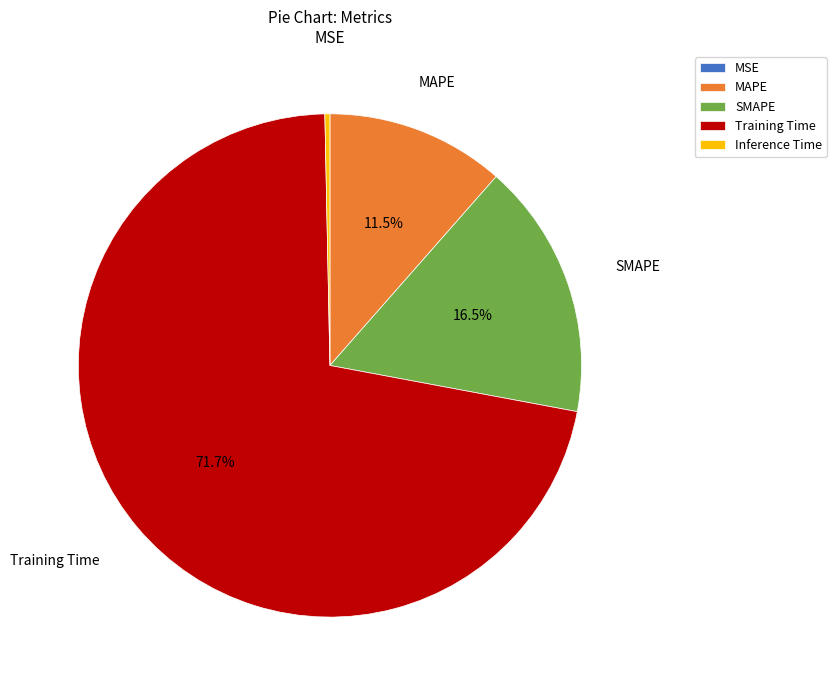

Is MAPE the majority of the pie?

No